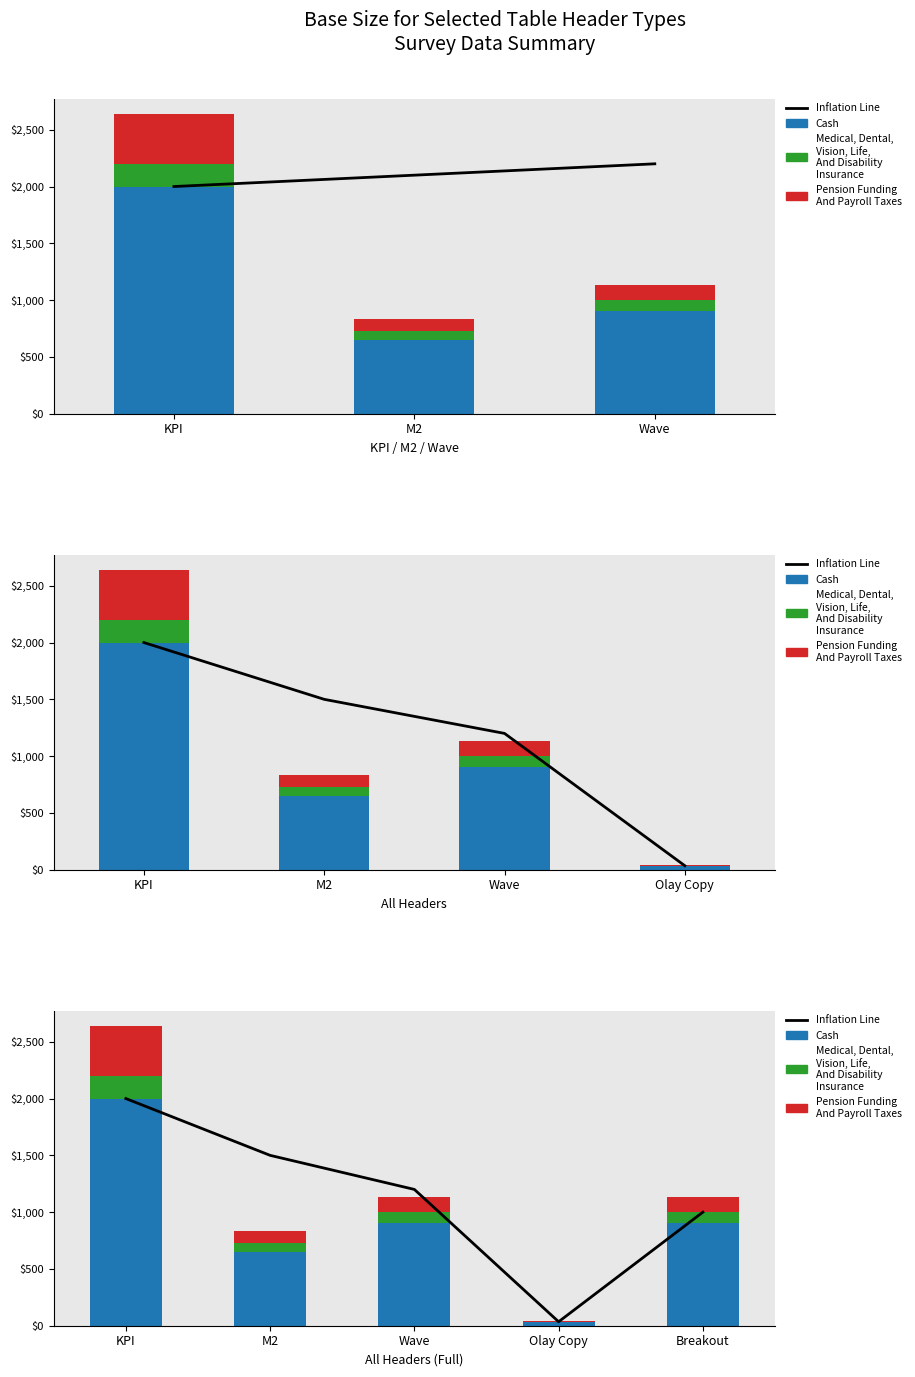

Between Breakout and KPI, which is larger?

KPI